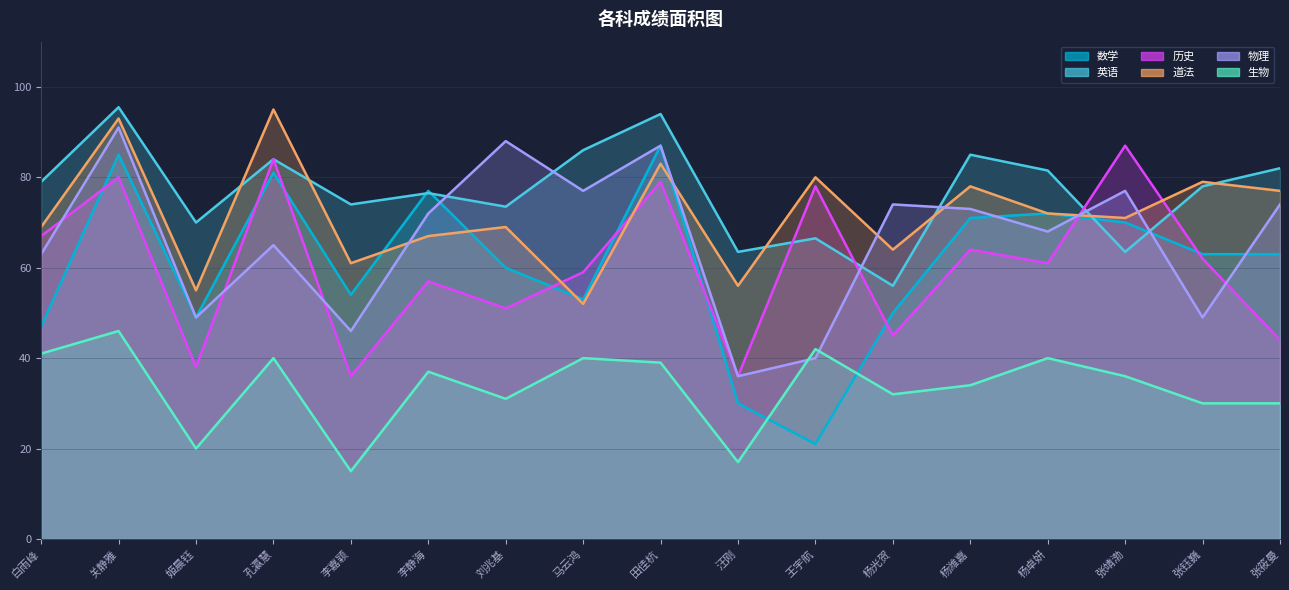

True or false: 数学 has a value of 87.0 at 田佳杭.

True